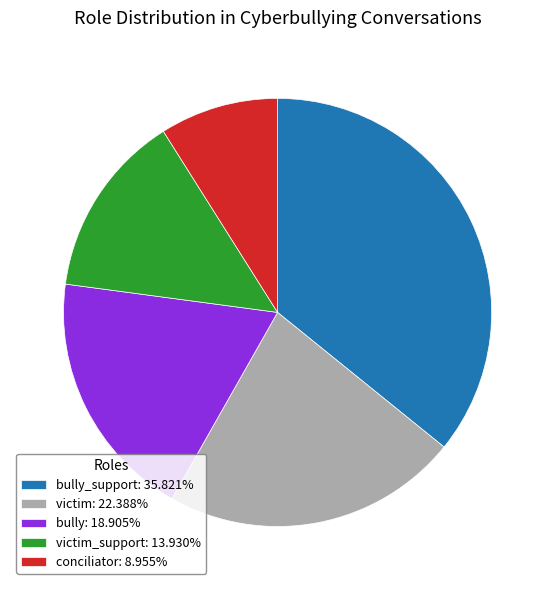

Count the number of slices in the pie.

5